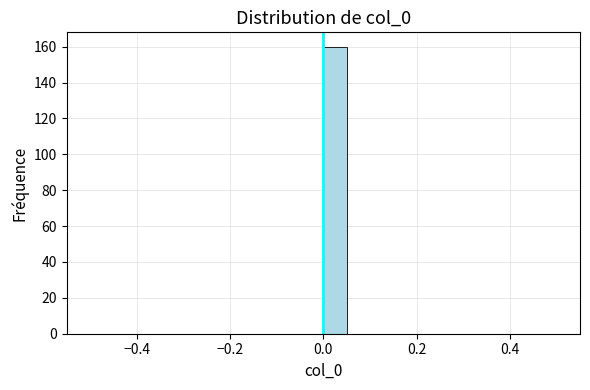

Around what value on the x-axis is the tallest bar? Give the approximate position of its centre, as read against the axis.

0.02